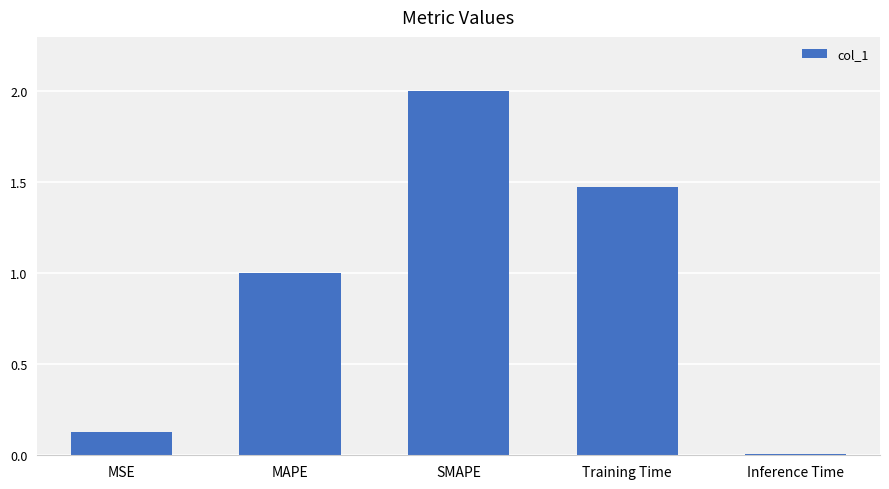

What is the greatest value displayed?

2.0